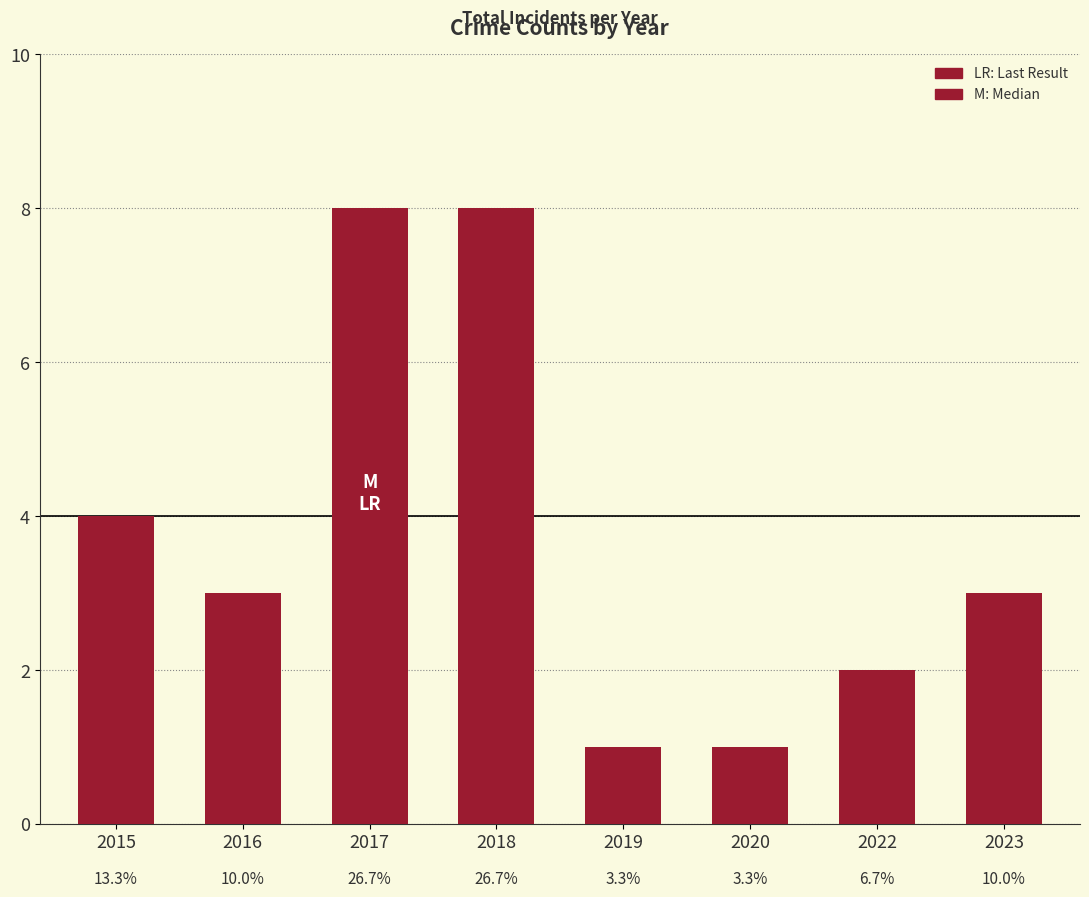

True or false: the data shows 11 at 2018.

False